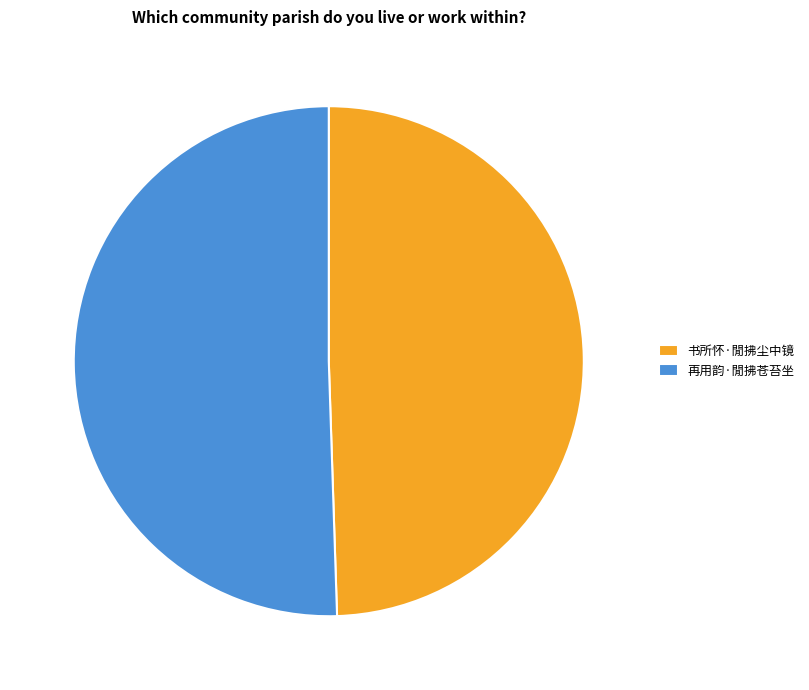

Which has a higher value, 再用韵·閒拂苍苔坐 or 书所怀·閒拂尘中镜?

再用韵·閒拂苍苔坐